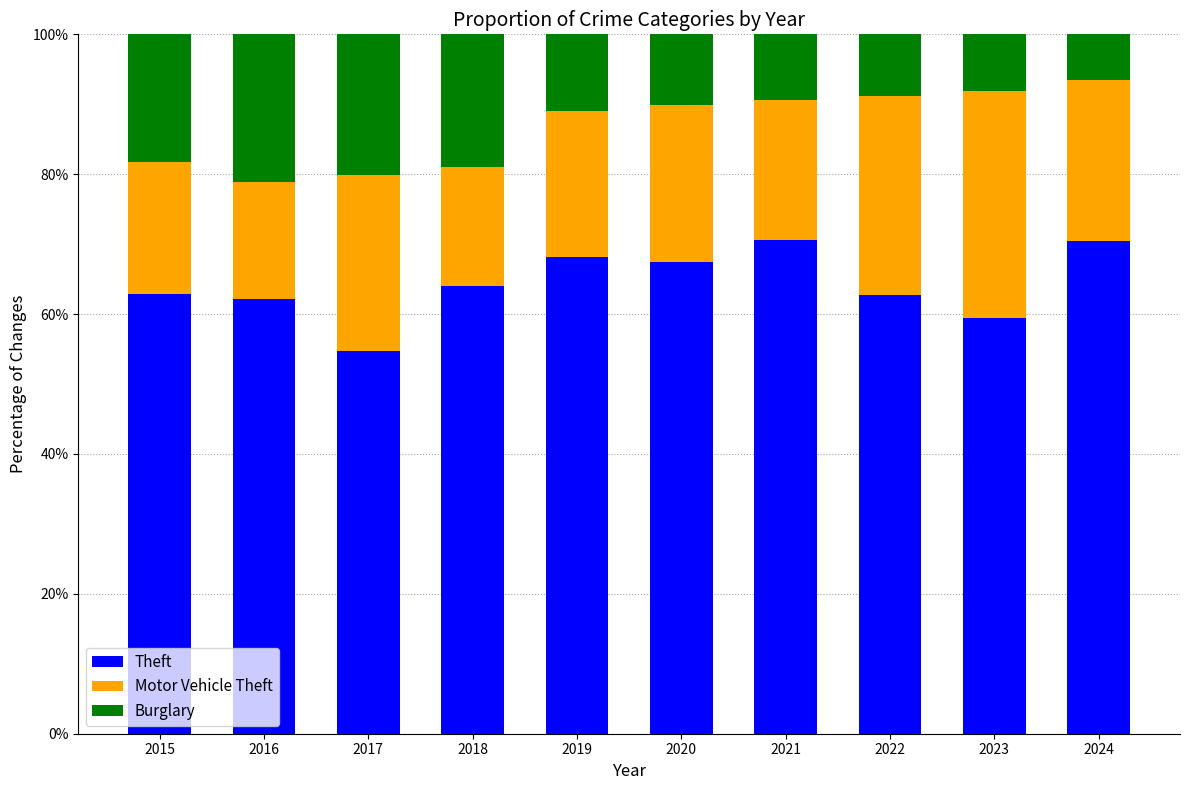

How many categories are shown in the chart?

10